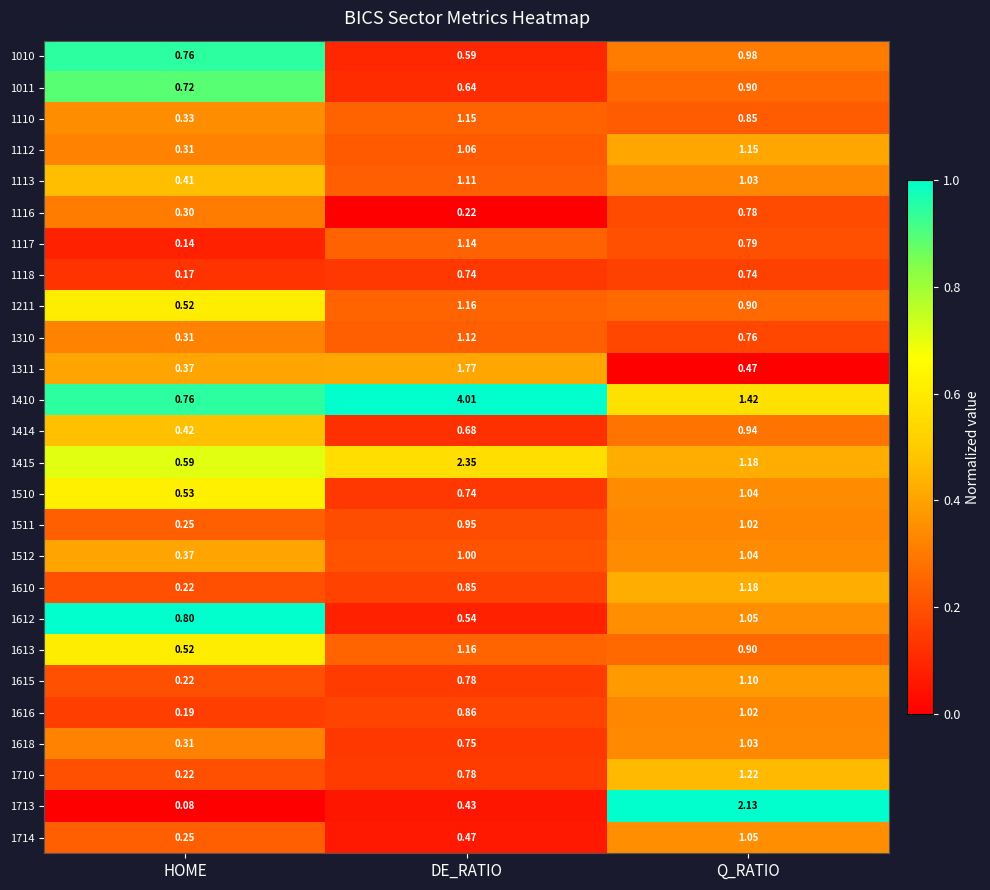

Rank the categories by 1612 value from lowest to highest.

DE_RATIO, HOME, Q_RATIO